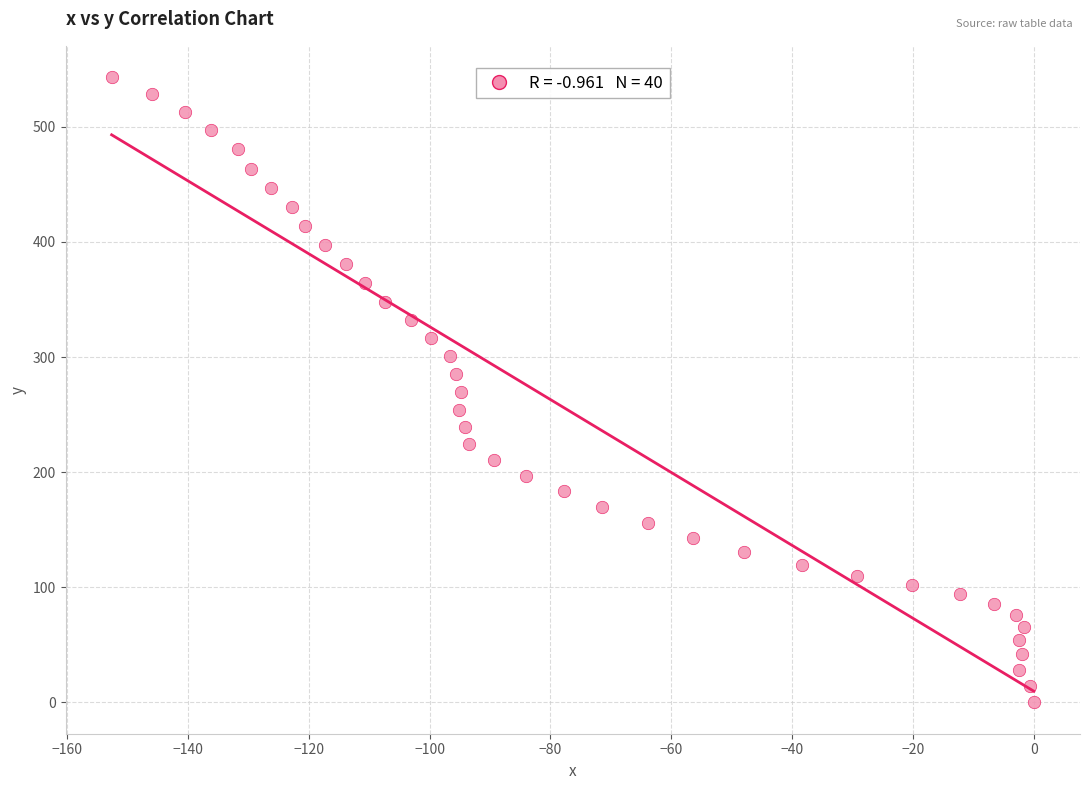

What is the range of Y values (max minus min)?

543.1